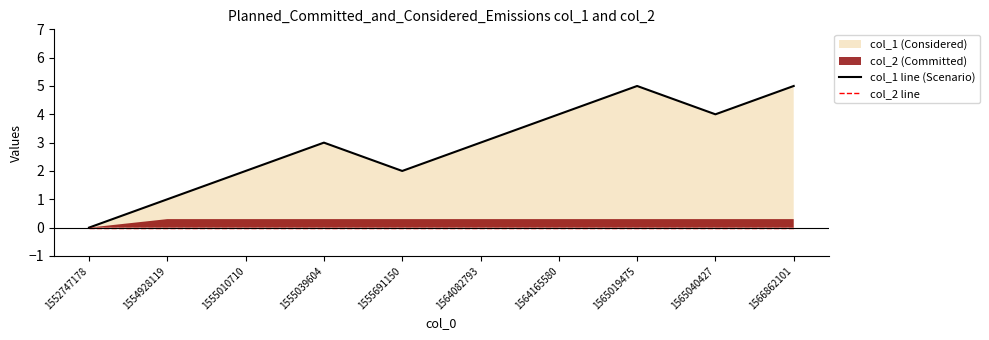

Which series changed the most between 1552747178 and 1566862101?

col_1 line (Scenario)